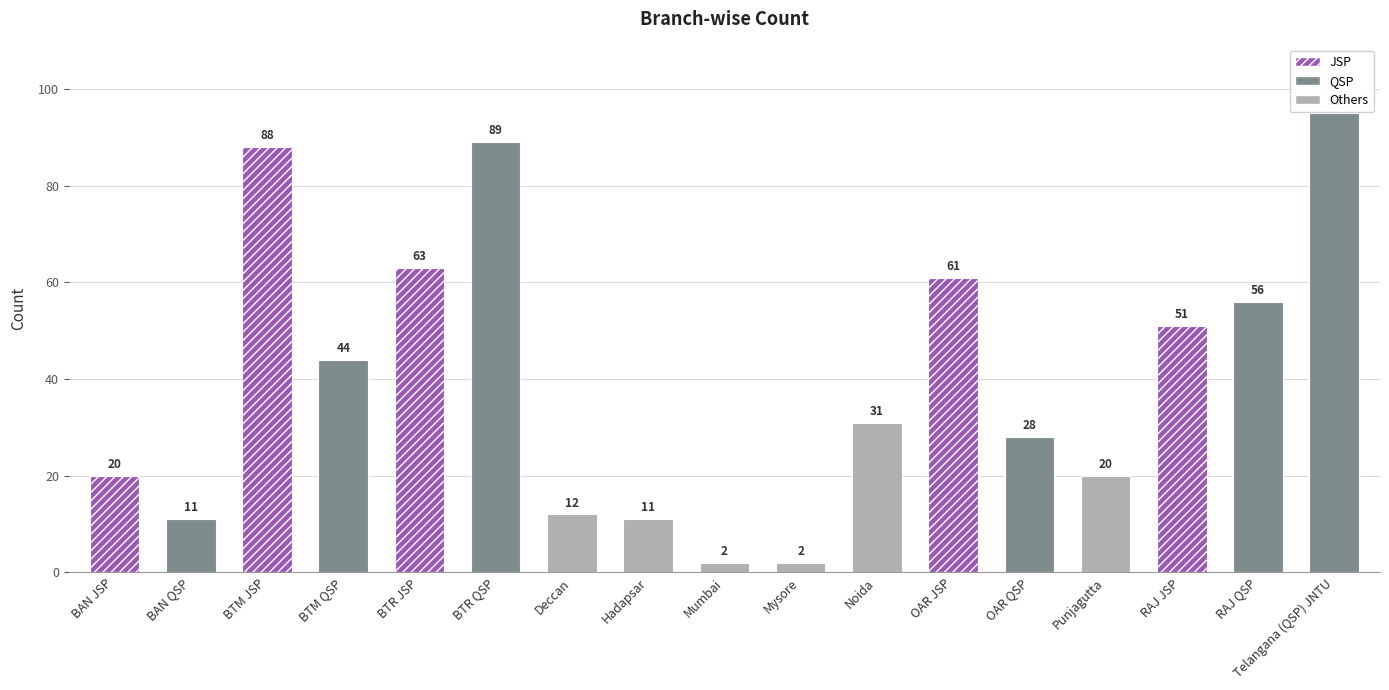

How many data points does each series have?

17